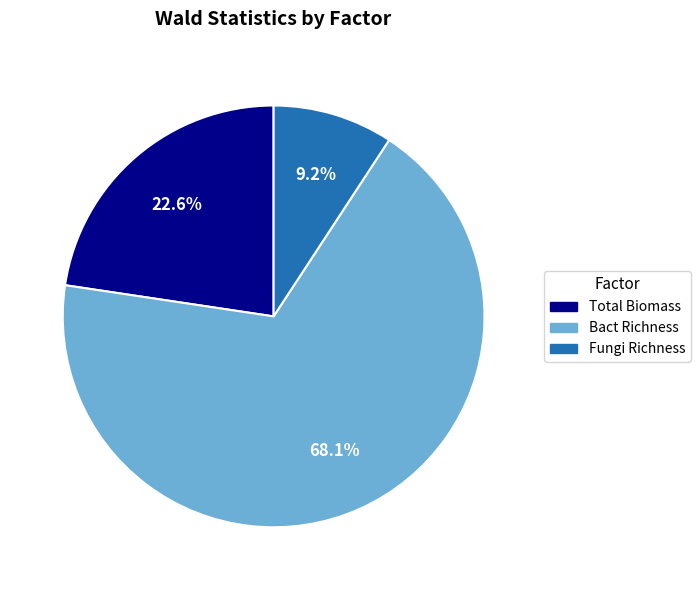

What is the majority slice?

Bact Richness